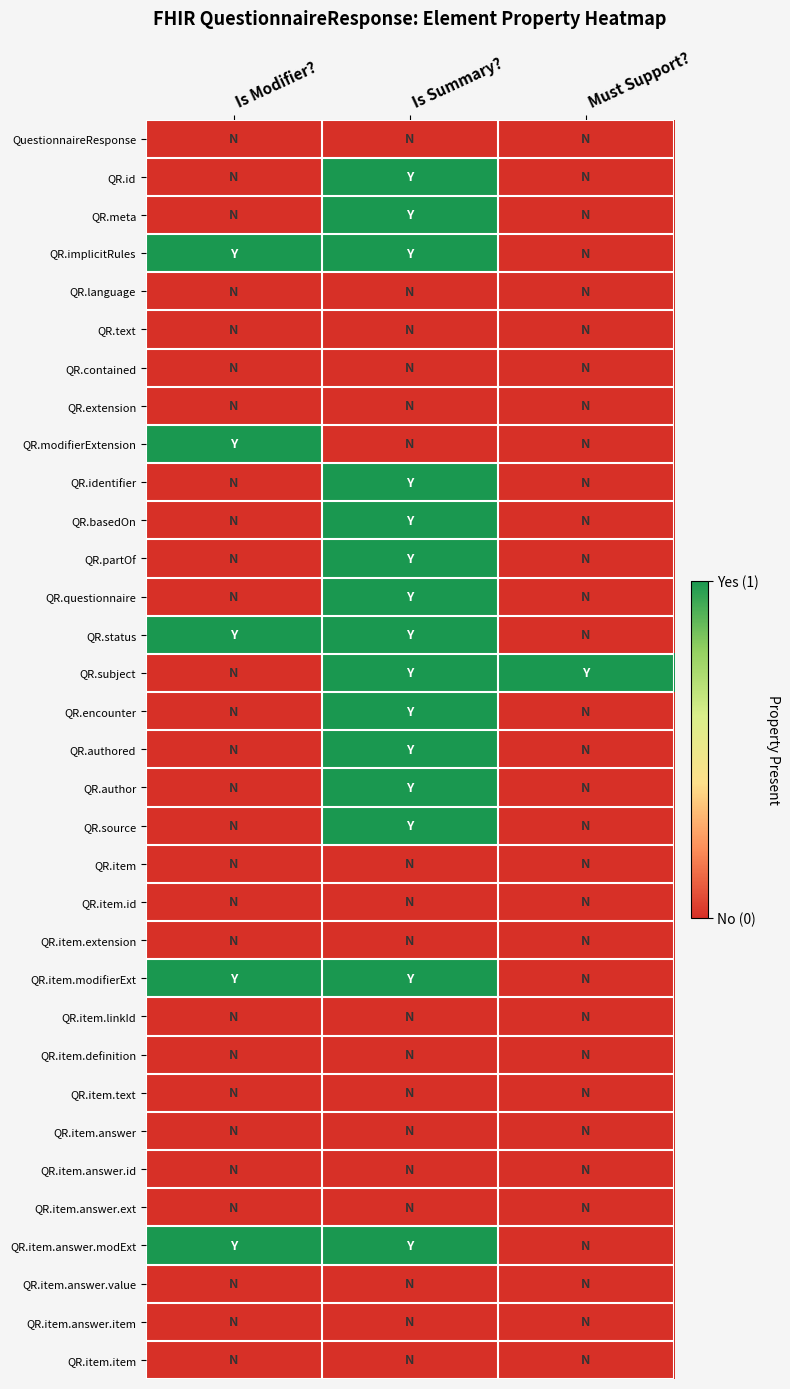

Which series has the largest total across all categories?

QR.implicitRules